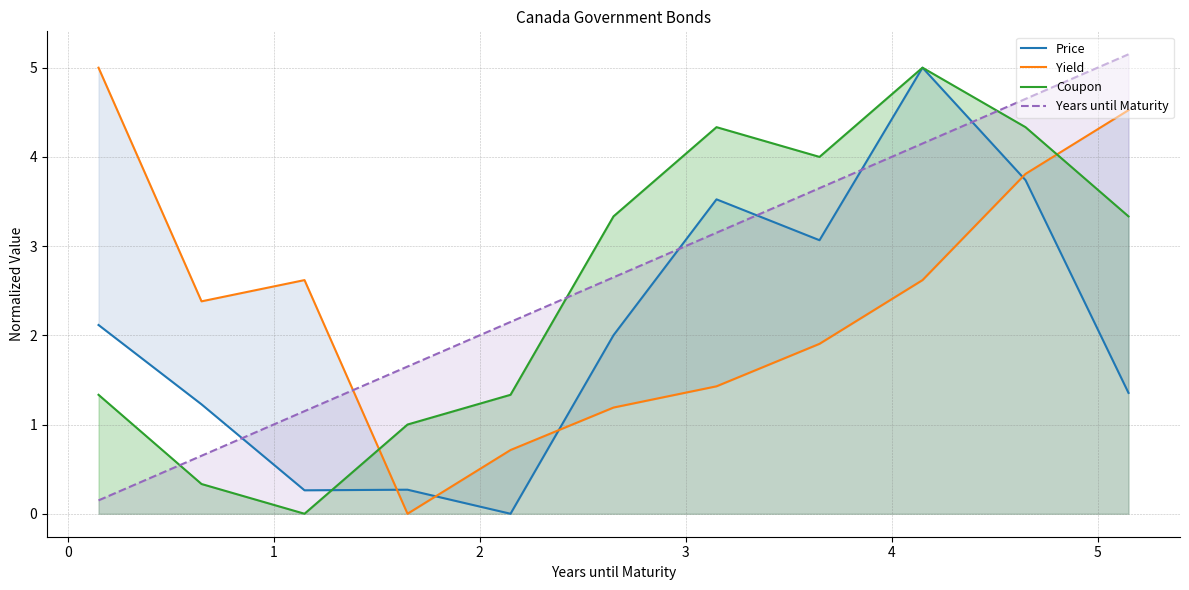

What is the maximum value for Years until Maturity?

5.2